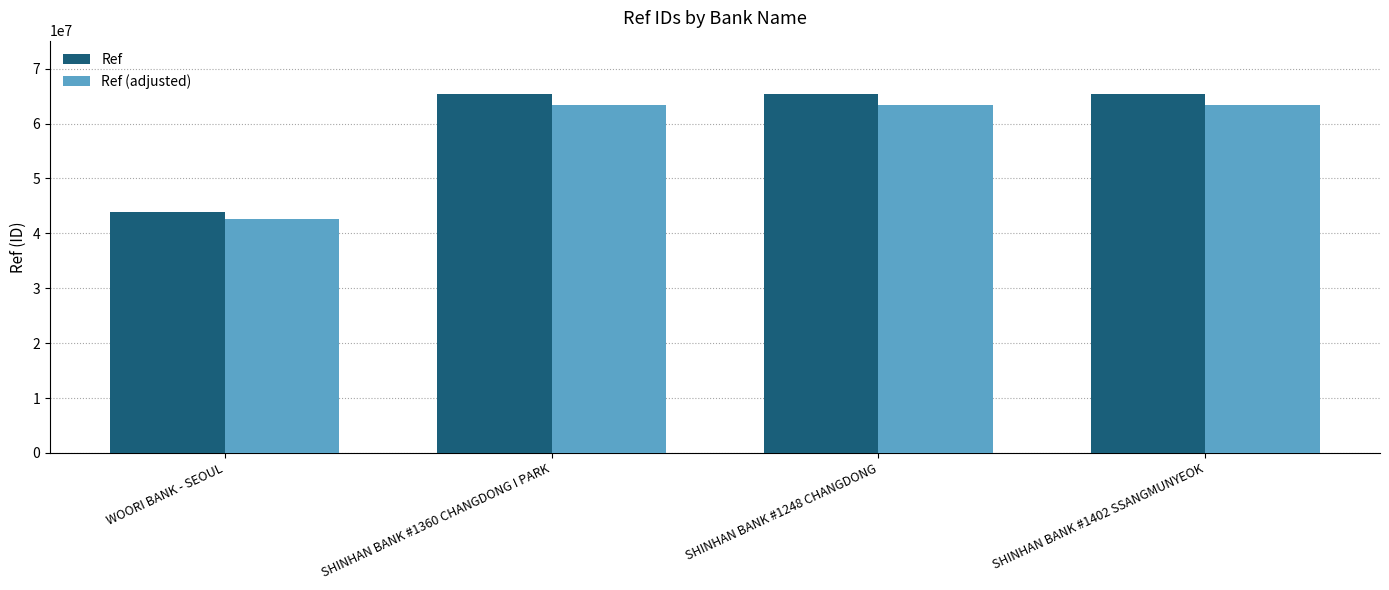

What is the label of the 1st bar from the left?

WOORI BANK - SEOUL